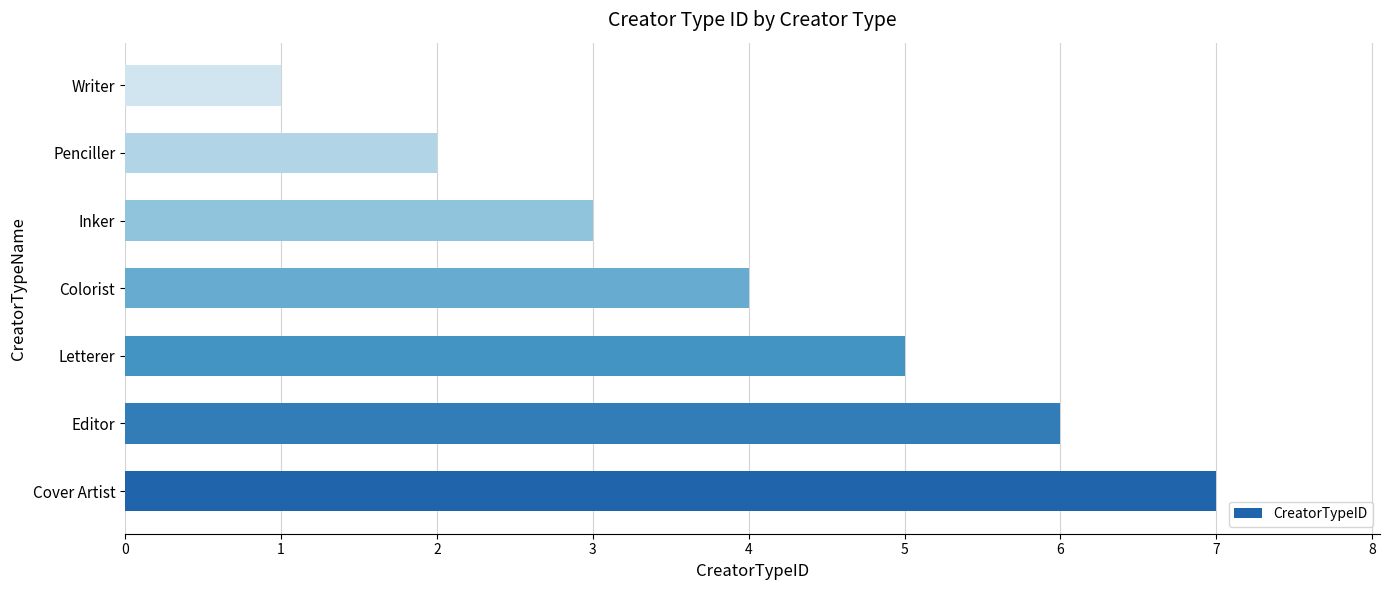

True or false: the data shows 3 at Inker.

True